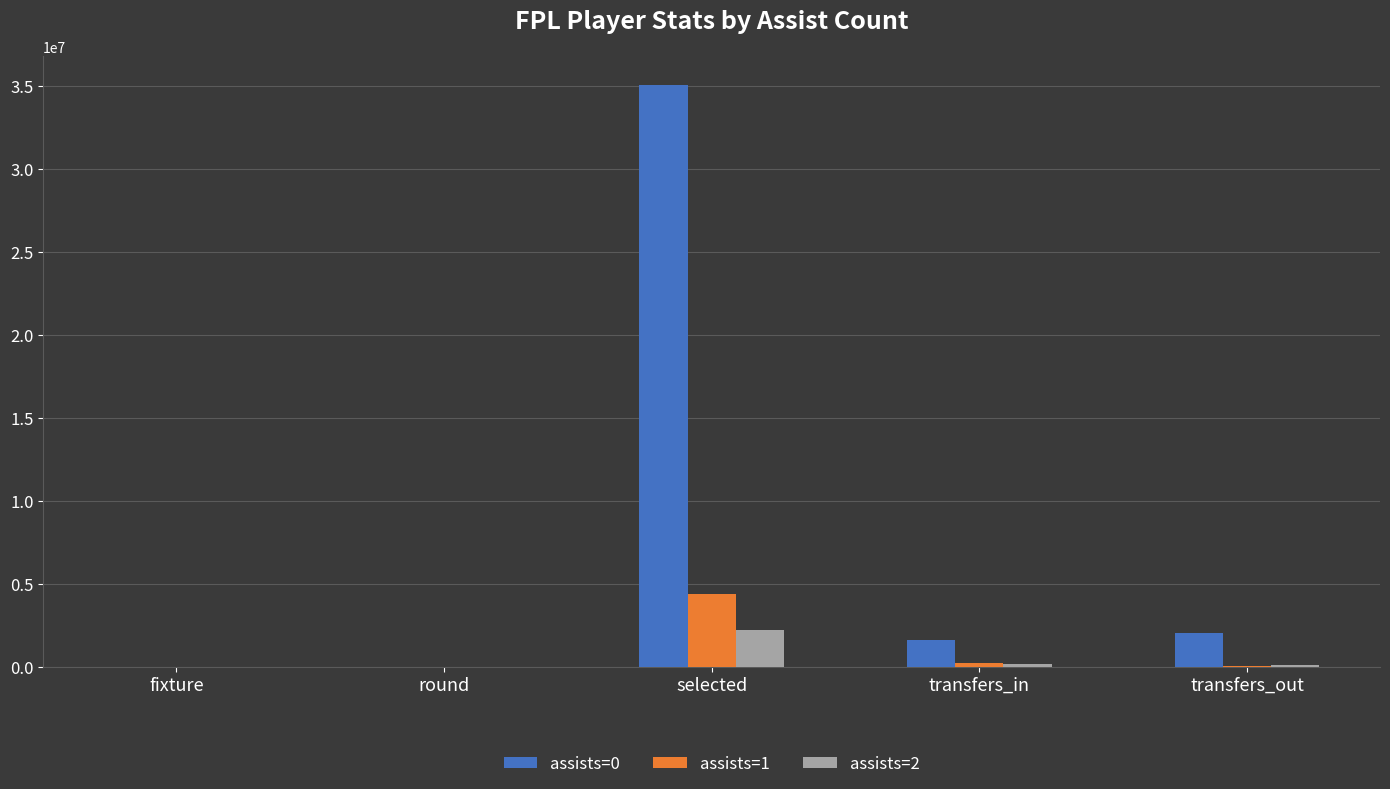

Is the value of assists=1 at round greater than the value of assists=0 at transfers_in?

No